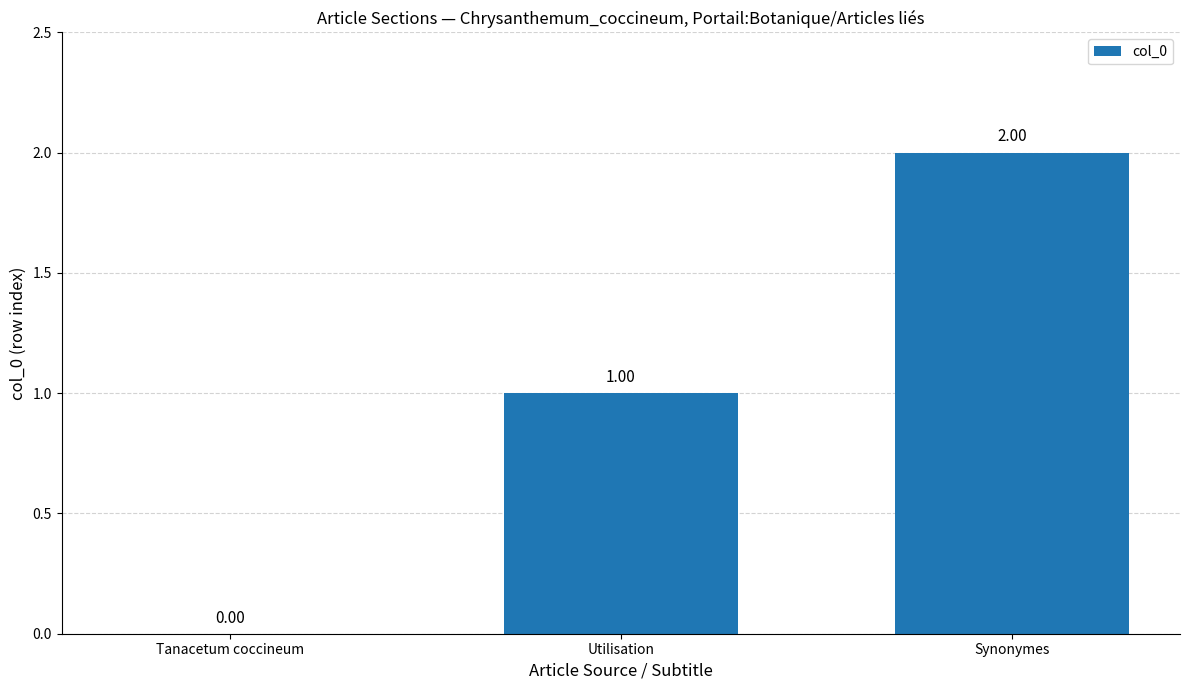

Which category has the highest value across all series?

Synonymes